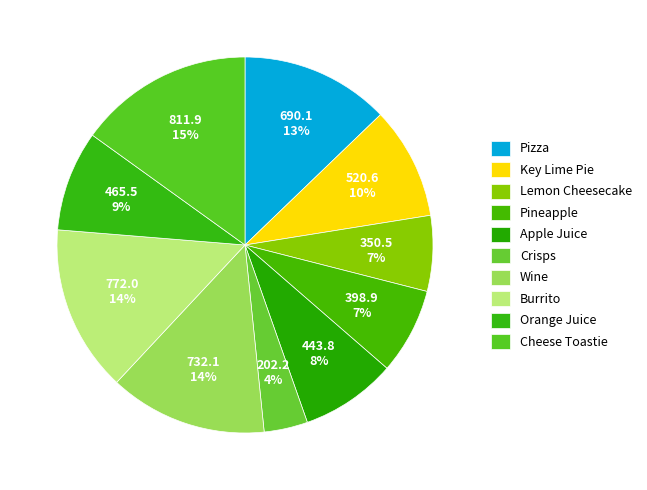

To the nearest percent, what is the difference between the largest and smallest slice percentages?

11%